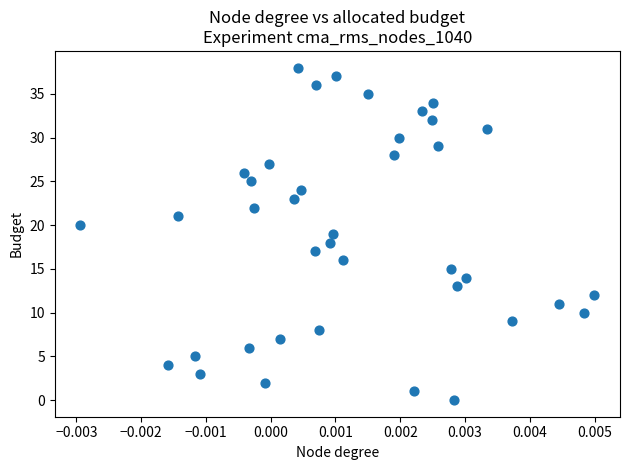

What is the range of Y values (max minus min)?

38